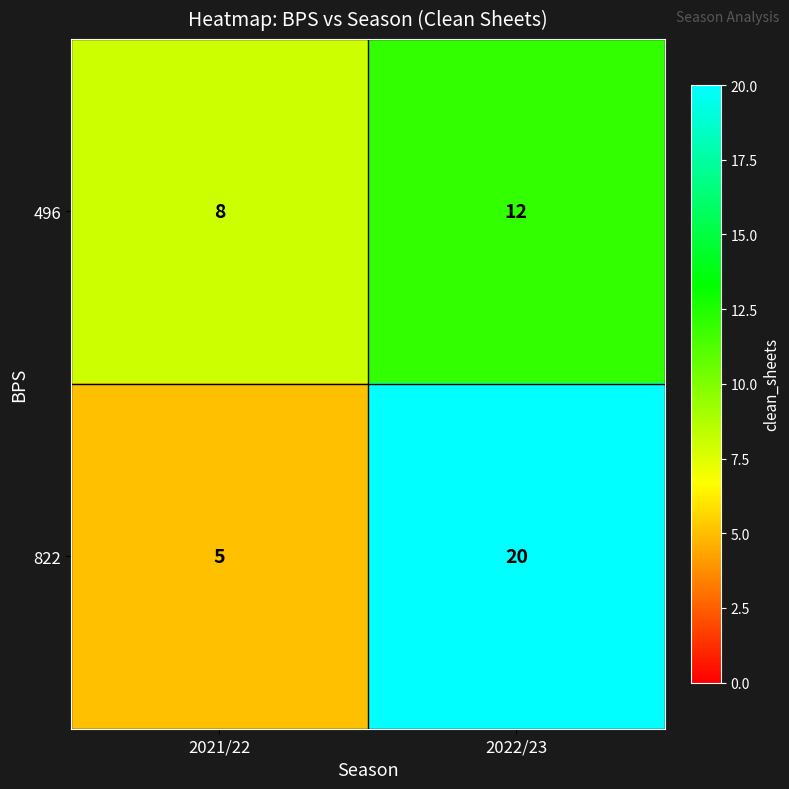

The value of 496 at 2022/23 is 7. True or false?

False